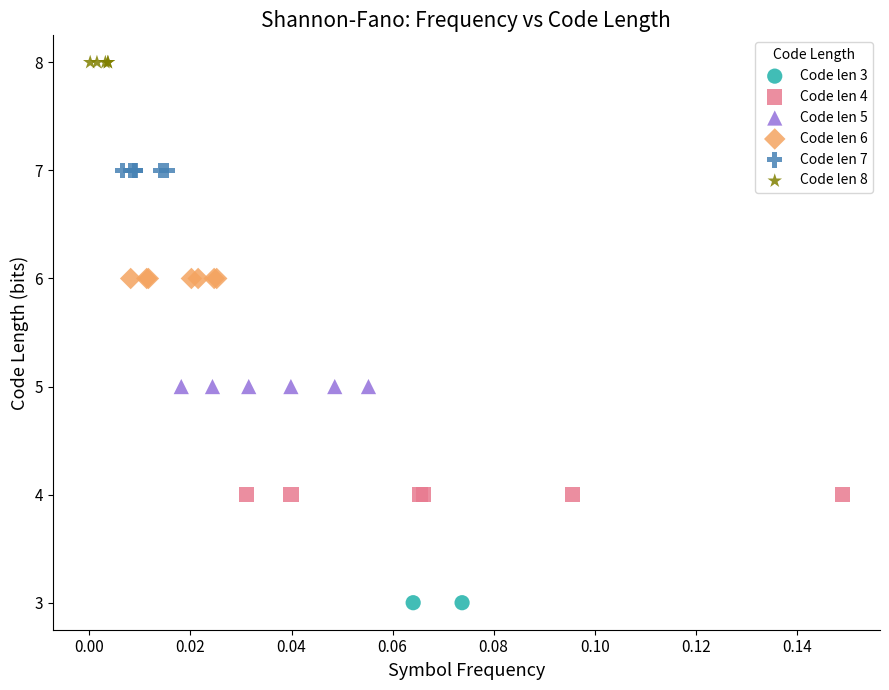

What are all the series names shown in the legend?

Code len 3, Code len 4, Code len 5, Code len 6, Code len 7, Code len 8